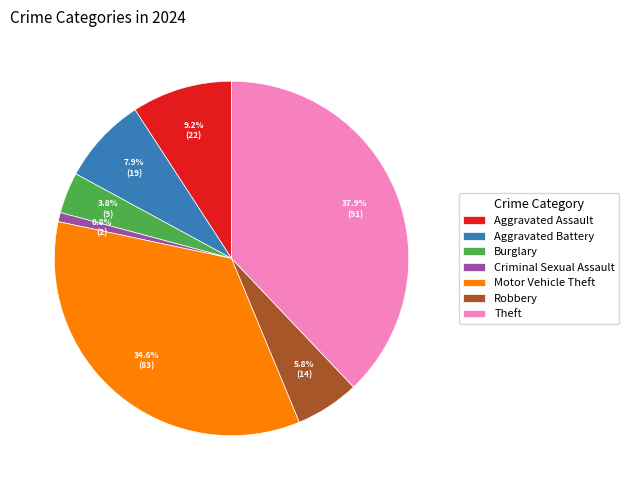

Which slice is the smallest?

Criminal Sexual Assault